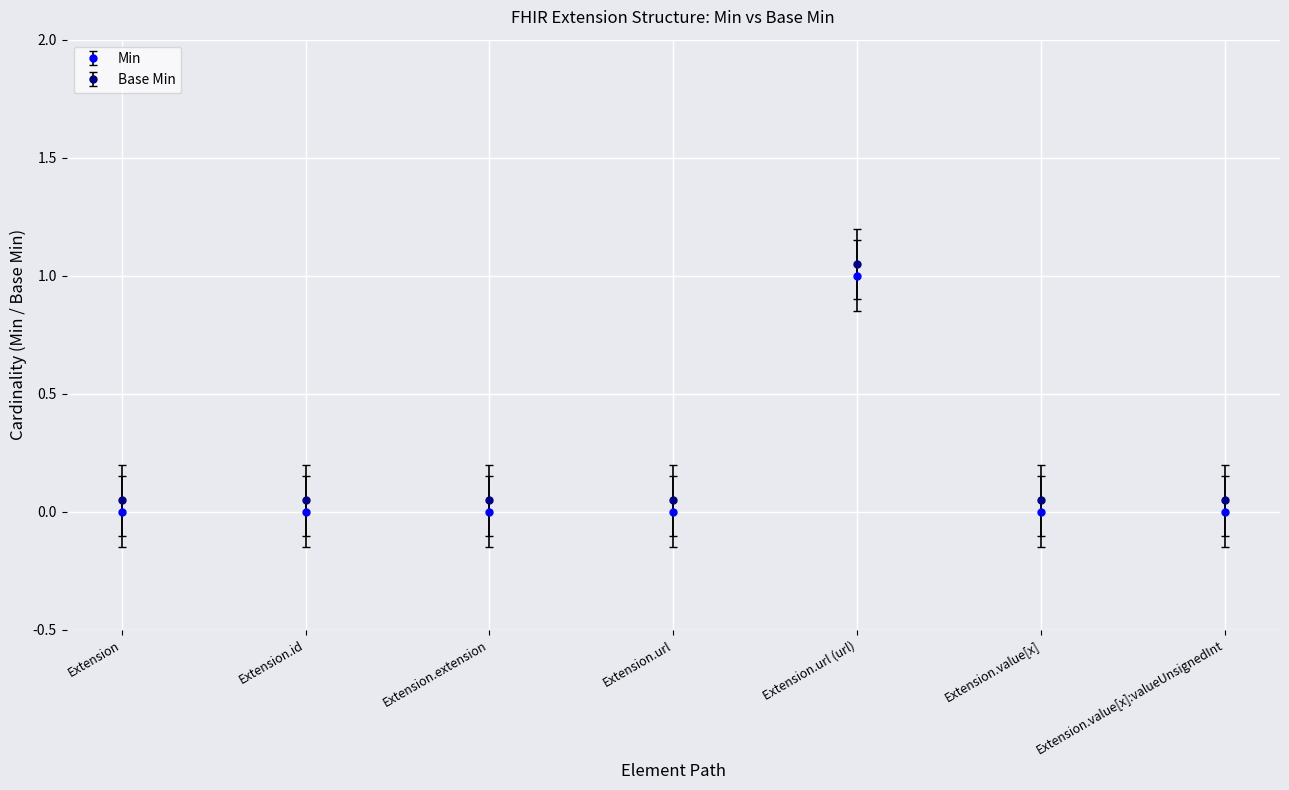

Is this an area chart (filled region under the line)?

No